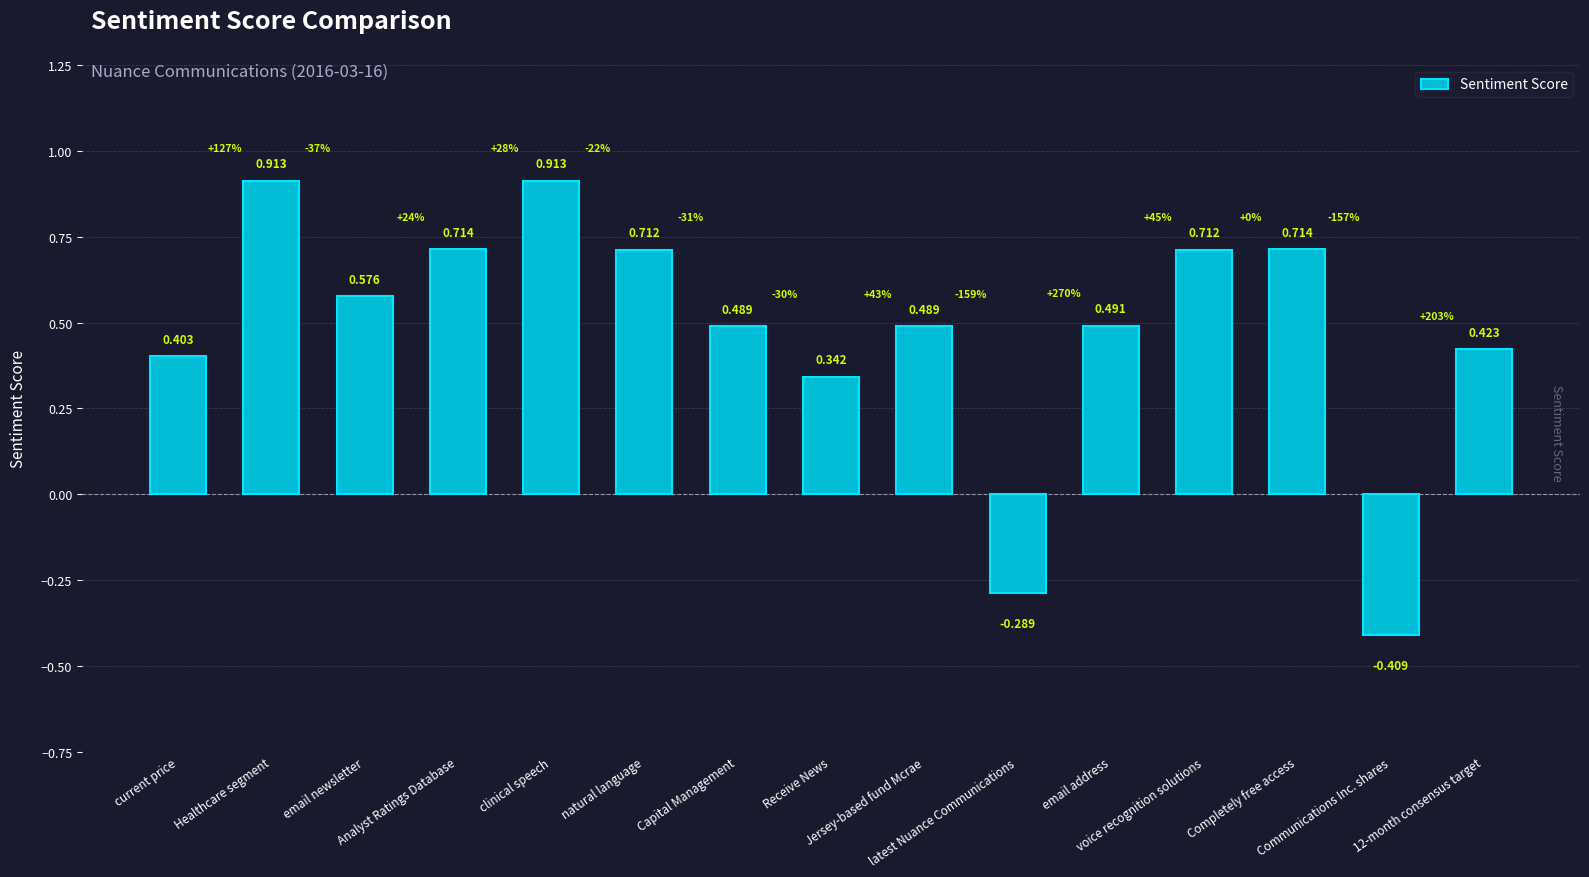

What is the sum of the values at latest Nuance Communications and clinical speech?

0.6